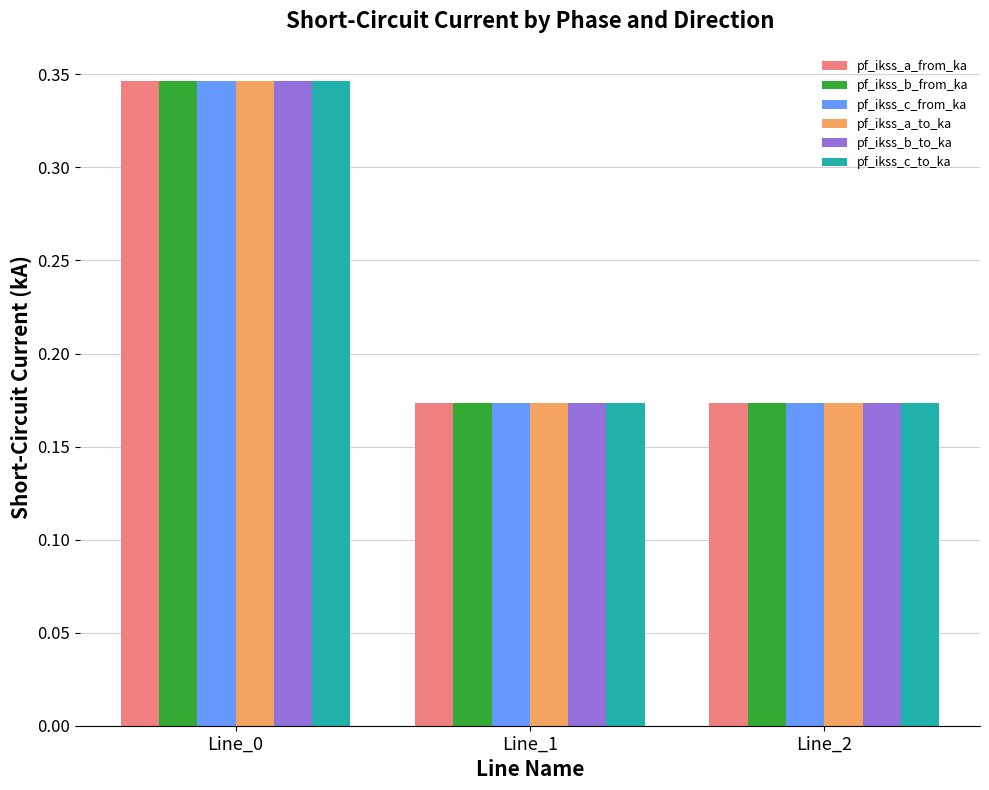

How many series are shown in this chart?

6